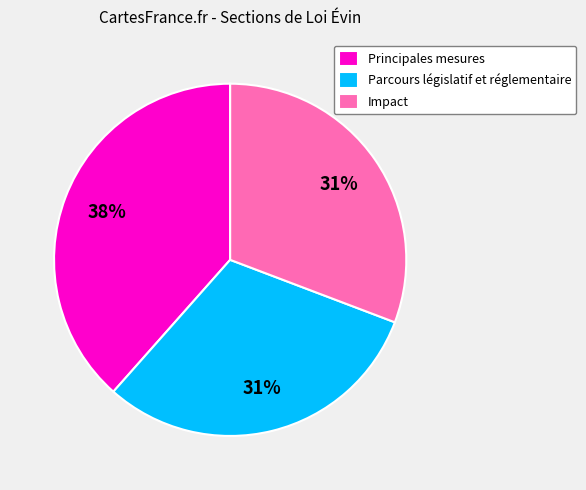

How many slices are in this pie chart?

3